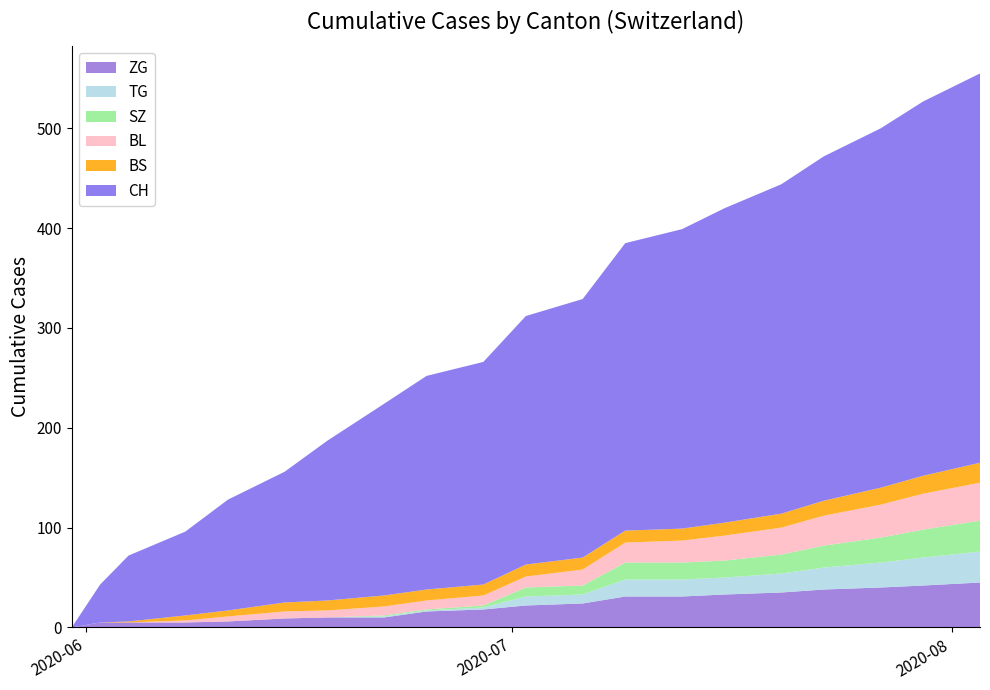

Reading right to left, list all the values displayed in this chart.

ZG: 2020-08-03=45	2020-07-30=42	2020-07-27=40	2020-07-23=38	2020-07-20=35	2020-07-16=33	2020-07-13=31	2020-07-09=31	2020-07-06=24	2020-07-02=22	2020-06-29=18	2020-06-25=16	2020-06-22=10	2020-06-18=10	2020-06-15=9	2020-06-11=6	2020-06-08=5	2020-06-04=5	2020-06-02=5	2020-05-31=0
TG: 2020-08-03=31	2020-07-30=28	2020-07-27=25	2020-07-23=22	2020-07-20=19	2020-07-16=17	2020-07-13=17	2020-07-09=17	2020-07-06=9	2020-07-02=9	2020-06-29=2	2020-06-25=1	2020-06-22=1	2020-06-18=0	2020-06-15=0	2020-06-11=0	2020-06-08=0	2020-06-04=0	2020-06-02=0	2020-05-31=0
SZ: 2020-08-03=31	2020-07-30=28	2020-07-27=25	2020-07-23=22	2020-07-20=19	2020-07-16=17	2020-07-13=17	2020-07-09=17	2020-07-06=9	2020-07-02=9	2020-06-29=2	2020-06-25=1	2020-06-22=1	2020-06-18=0	2020-06-15=0	2020-06-11=0	2020-06-08=0	2020-06-04=0	2020-06-02=0	2020-05-31=0
BL: 2020-08-03=38	2020-07-30=36	2020-07-27=33	2020-07-23=30	2020-07-20=27	2020-07-16=25	2020-07-13=22	2020-07-09=20	2020-07-06=16	2020-07-02=11	2020-06-29=10	2020-06-25=9	2020-06-22=9	2020-06-18=7	2020-06-15=7	2020-06-11=5	2020-06-08=2	2020-06-04=0	2020-06-02=0	2020-05-31=0
BS: 2020-08-03=20	2020-07-30=18	2020-07-27=17	2020-07-23=15	2020-07-20=14	2020-07-16=13	2020-07-13=12	2020-07-09=12	2020-07-06=12	2020-07-02=12	2020-06-29=11	2020-06-25=11	2020-06-22=11	2020-06-18=10	2020-06-15=9	2020-06-11=6	2020-06-08=5	2020-06-04=1	2020-06-02=0	2020-05-31=0
CH: 2020-08-03=390	2020-07-30=375	2020-07-27=360	2020-07-23=345	2020-07-20=330	2020-07-16=315	2020-07-13=300	2020-07-09=288	2020-07-06=259	2020-07-02=249	2020-06-29=223	2020-06-25=214	2020-06-22=192	2020-06-18=160	2020-06-15=131	2020-06-11=111	2020-06-08=84	2020-06-04=66	2020-06-02=38	2020-05-31=0